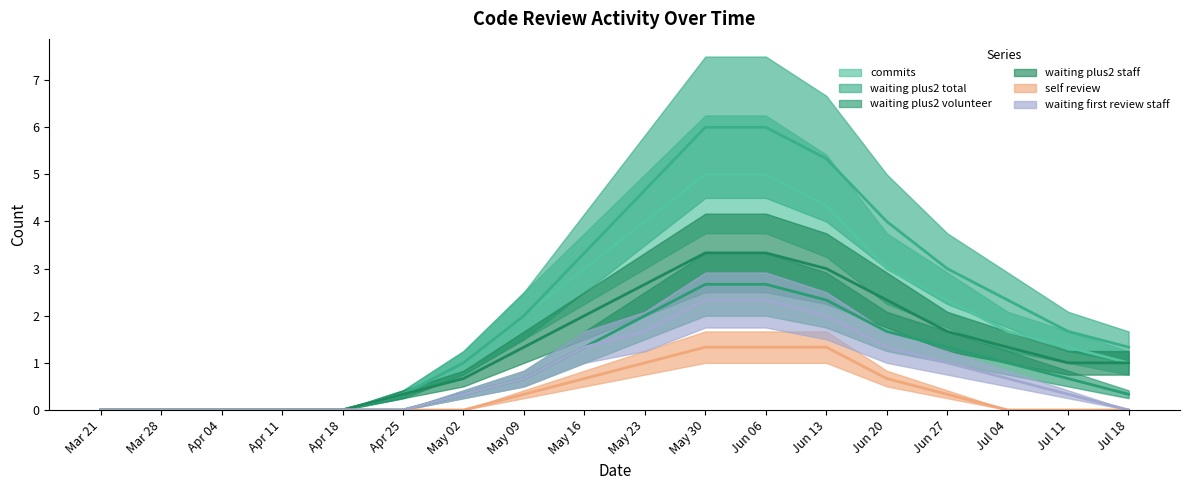

At which label is waiting_plus2_volunteer closest to 1?

2012/05/09